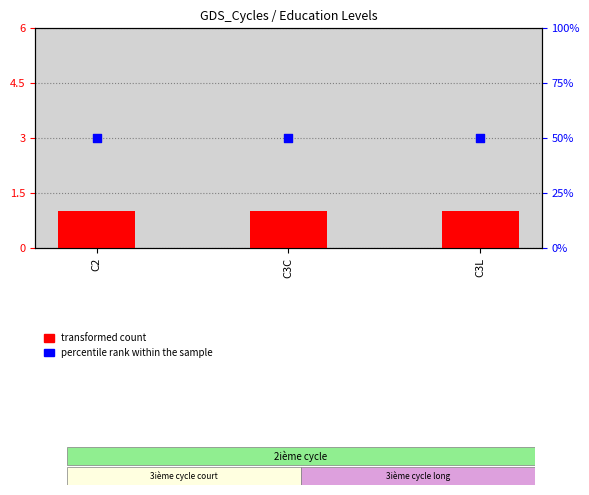

Which series reaches the maximum Y coordinate?

percentile rank within the sample